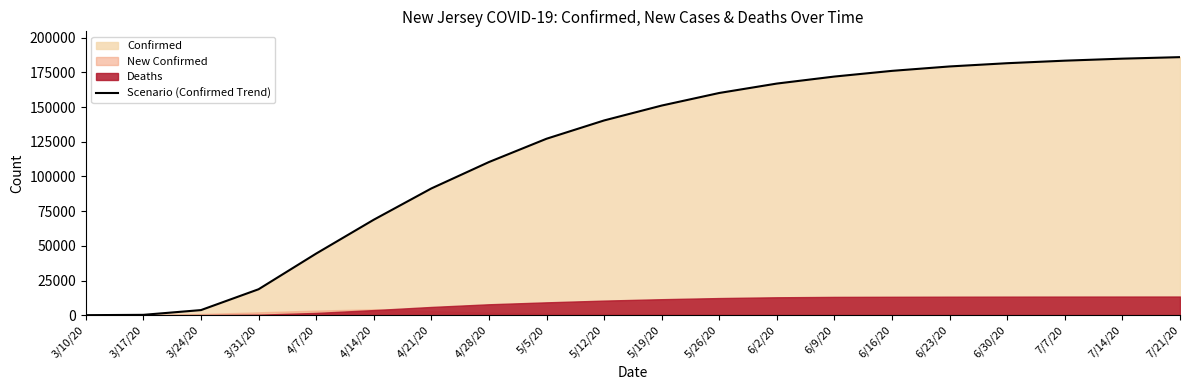

How many lines are shown in the chart?

1